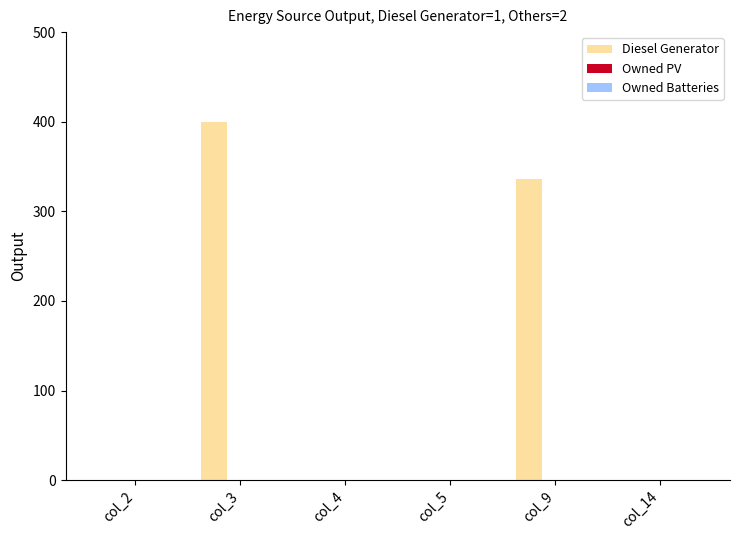

At which category does the chart reach its peak across all series?

col_3